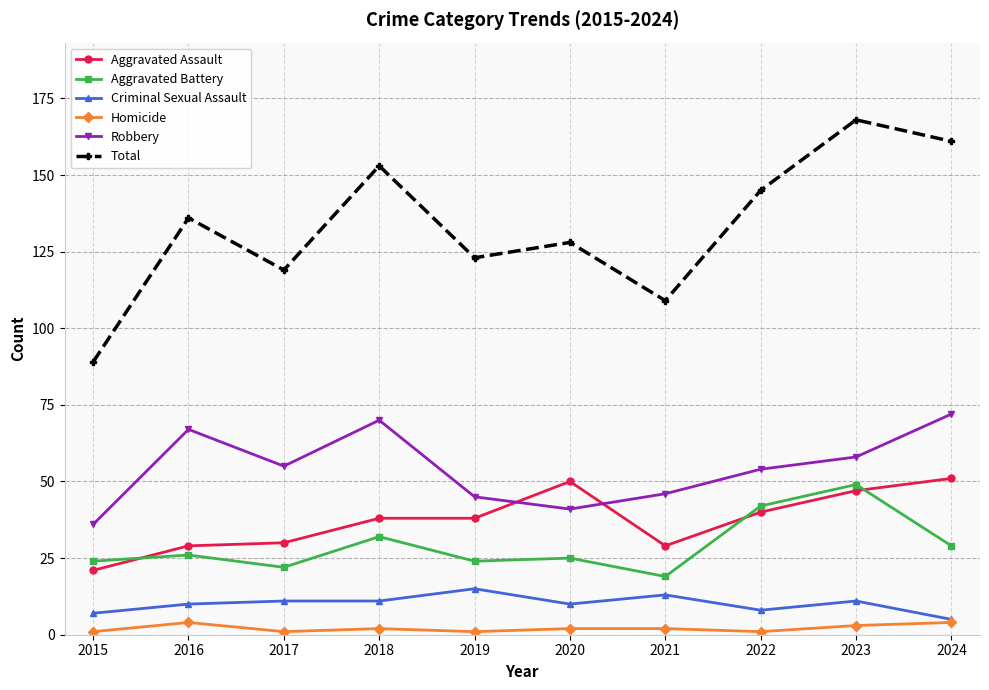

What is the average value of the Total series?

133